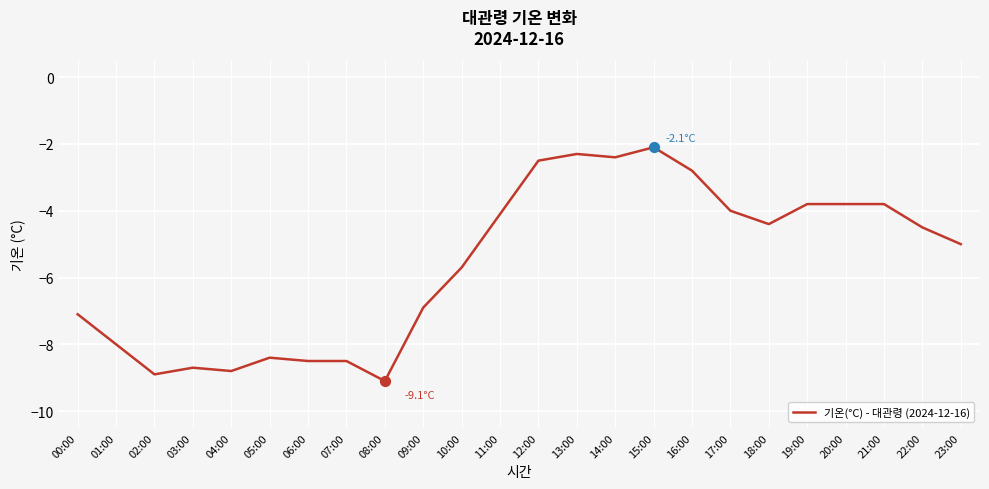

What is the change in value from 09:00 to 22:00?

+2.4